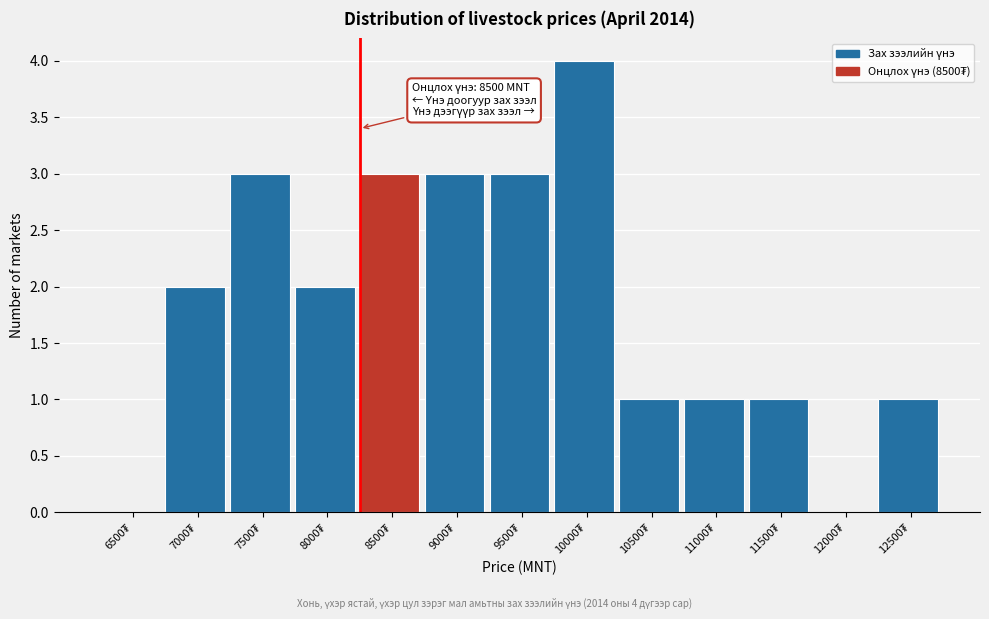

What is the greatest value displayed?

4